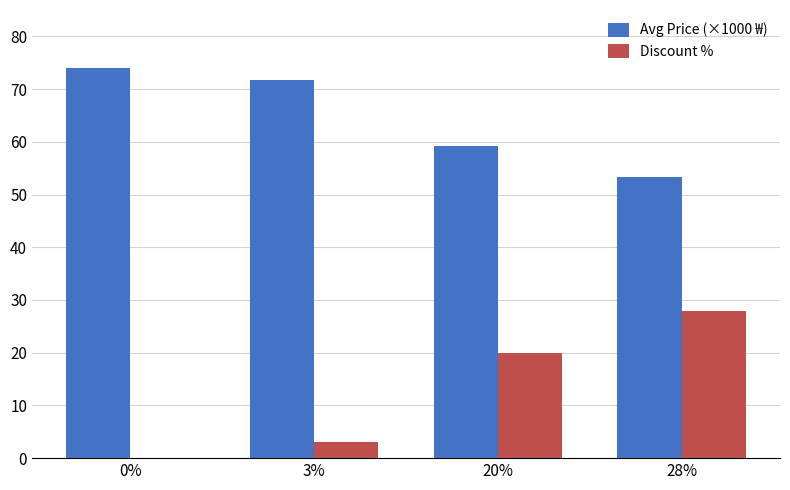

True or false: Avg Price (×1000 ₩) has a value of 81.4 at 20%.

False